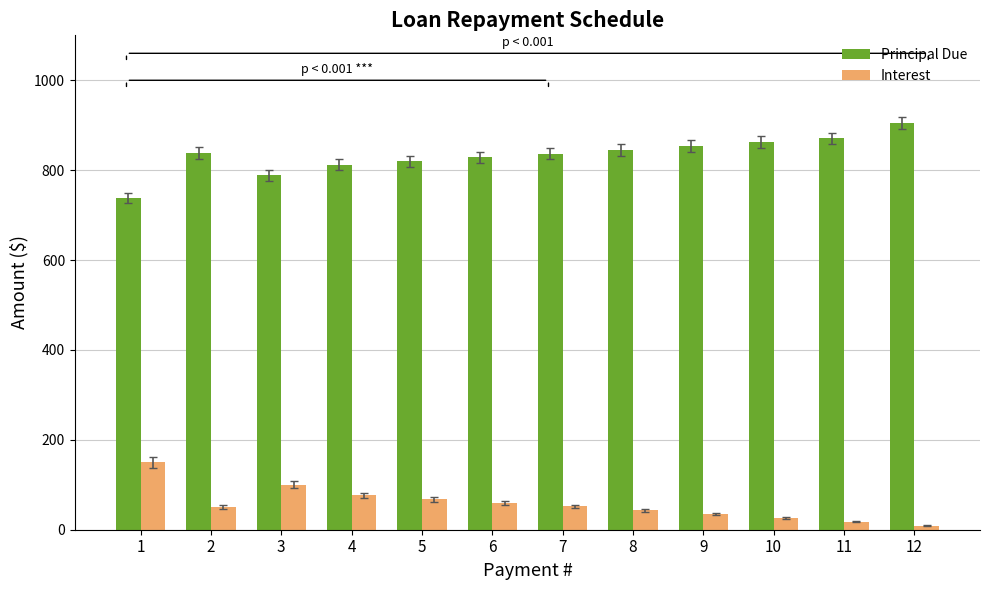

Rank the series by their average value, from highest to lowest.

Principal Due, Interest